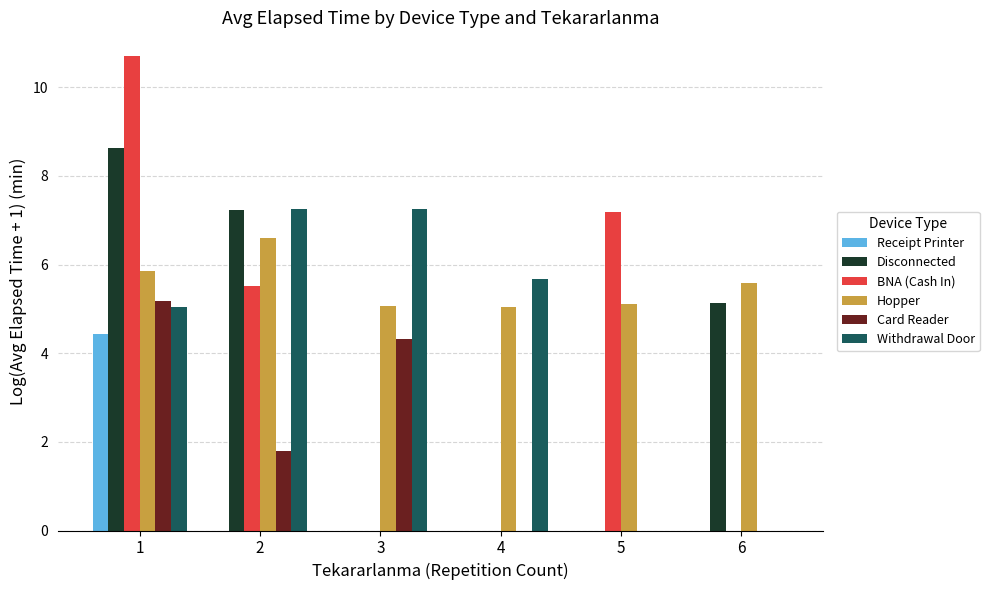

Is the value of Disconnected at 4 greater than the value of BNA (Cash In) at 2?

No